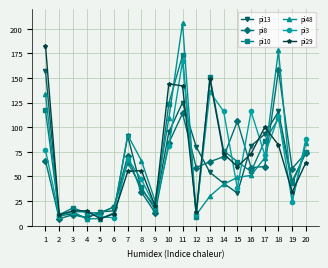

Which series has the largest range (max minus min)?

pi48